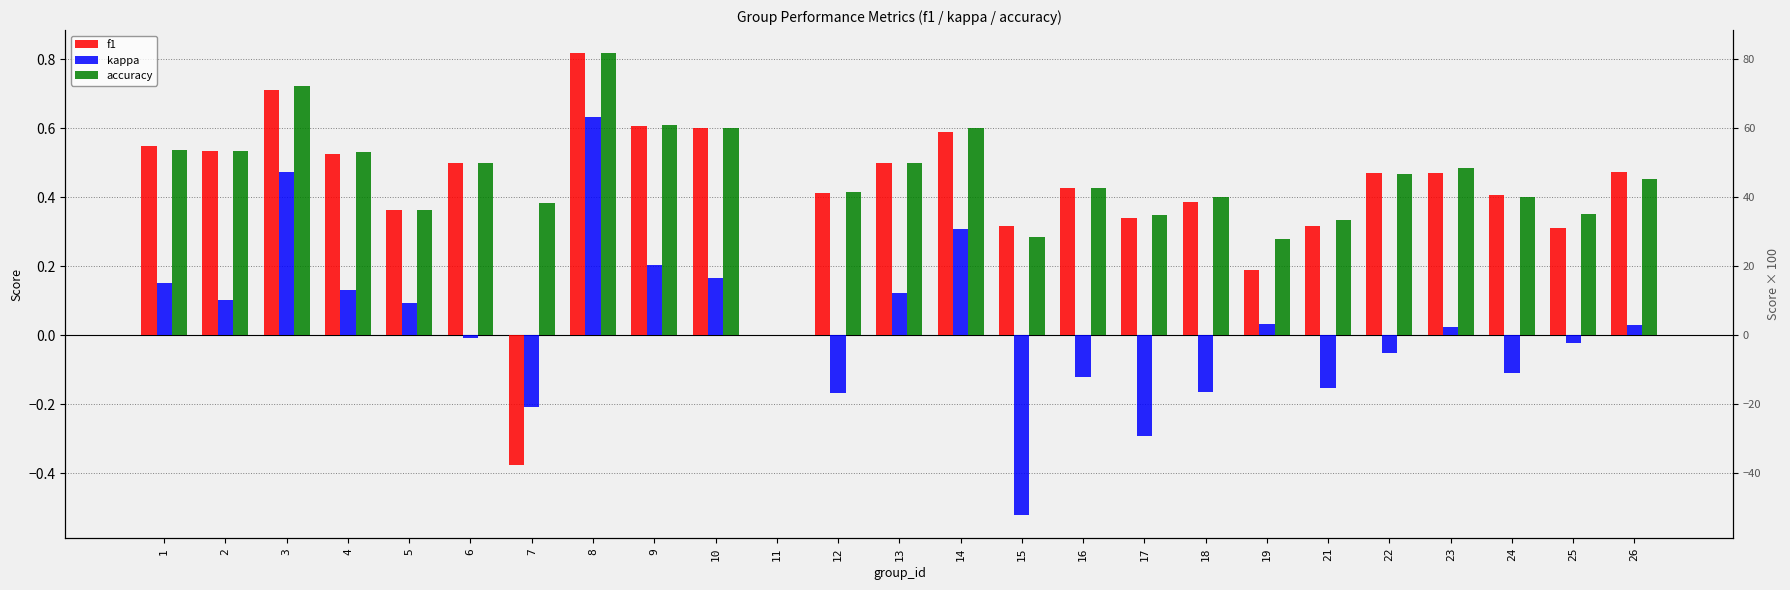

Between 6 and 4, which is larger?

4